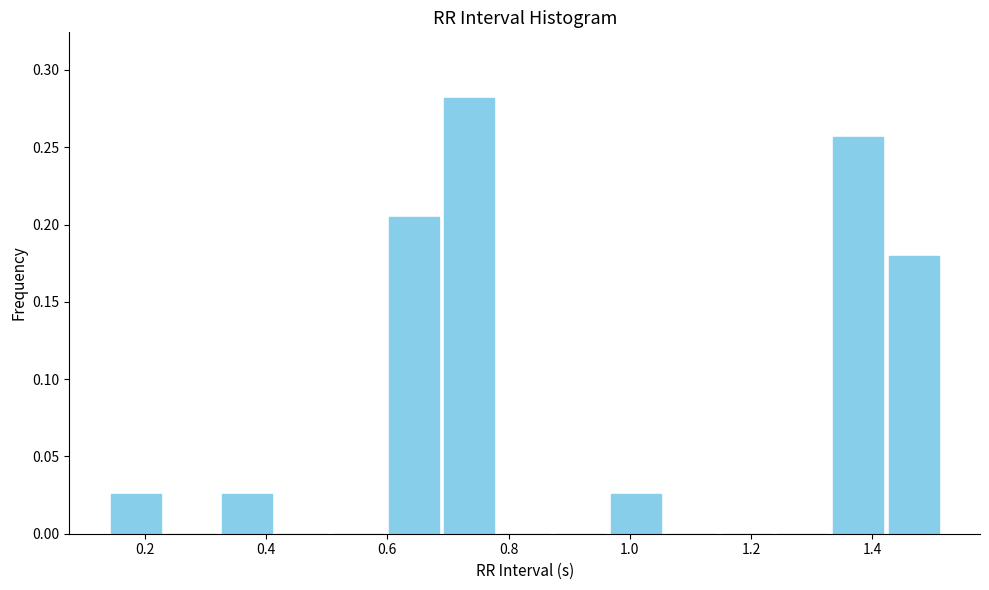

Reading left to right, list every bar in this chart as the range it spans on the x-axis followed by its height. Neither the bar edges nor the heights are printed on the chart, so give them approximately, as read against the axes.

0.14 to 0.24: 0.025
0.24 to 0.32: 0
0.32 to 0.42: 0.025
0.42 to 0.50: 0
0.50 to 0.60: 0
0.60 to 0.68: 0.205
0.68 to 0.78: 0.280
0.78 to 0.88: 0
0.88 to 0.96: 0
0.96 to 1.06: 0.025
1.06 to 1.14: 0
1.14 to 1.24: 0
1.24 to 1.34: 0
1.34 to 1.42: 0.255
1.42 to 1.52: 0.180